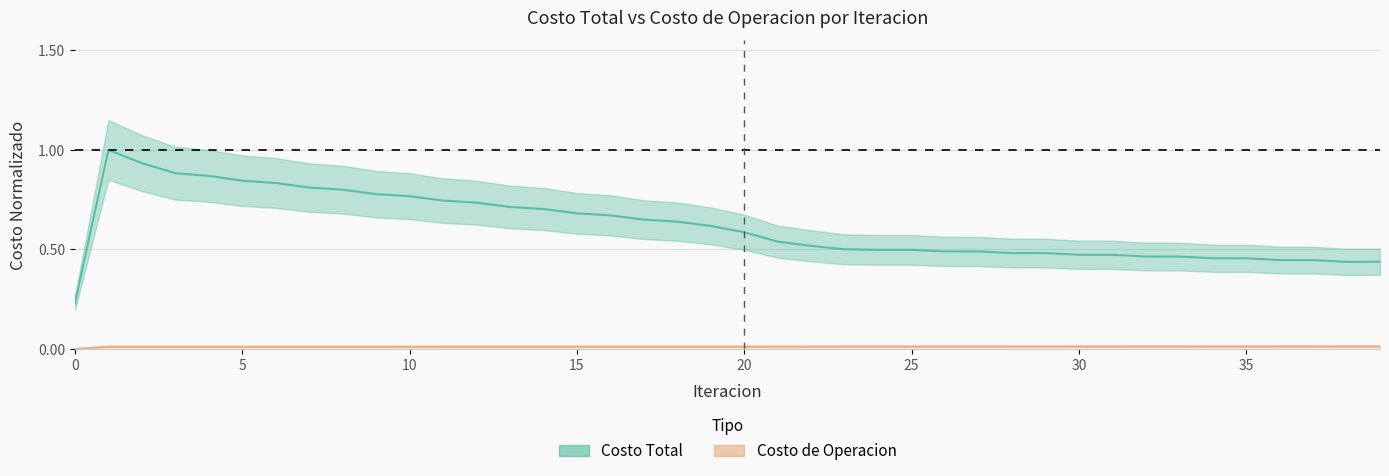

The Costo de Operacion series shows 0.0 at 28. True or false?

False